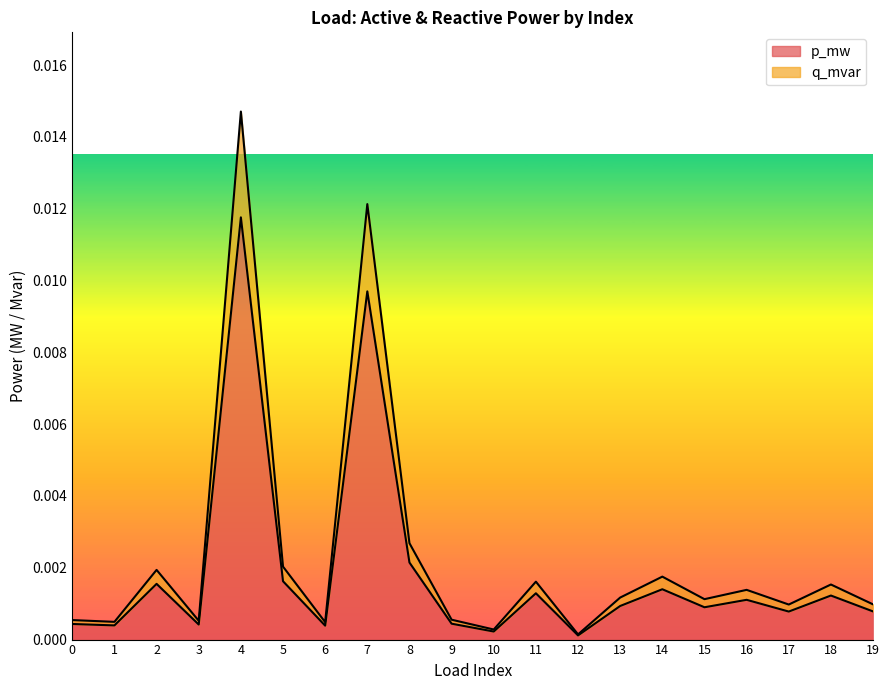

Rank the series by their average value, from lowest to highest.

p_mw, q_mvar